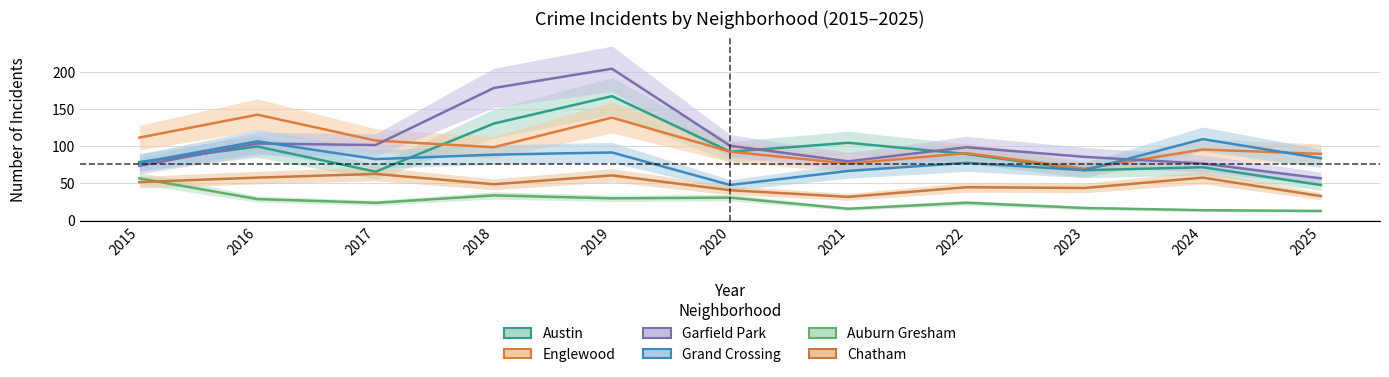

Reading right to left, transcribe all the data shown in this chart.

Austin: 47	71	67	89	104	92	167	130	65	99	78
Englewood: 89	95	69	90	76	92	138	98	107	142	111
Garfield Park: 56	76	85	98	79	100	204	178	101	103	73
Grand Crossing: 83	109	67	77	66	47	91	88	82	106	77
Auburn Gresham: 12	13	16	23	15	30	29	33	23	28	56
Chatham: 32	57	43	44	31	40	60	48	62	57	51